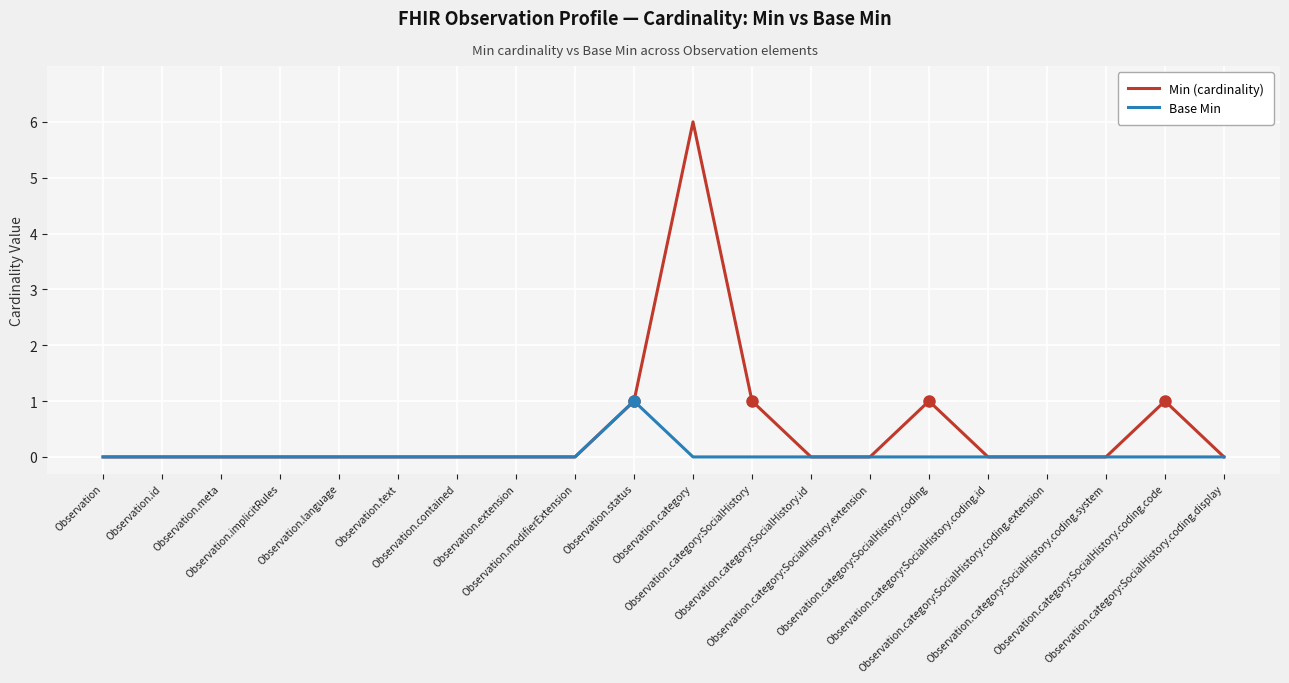

Which series has the largest total across all categories?

Min (cardinality)